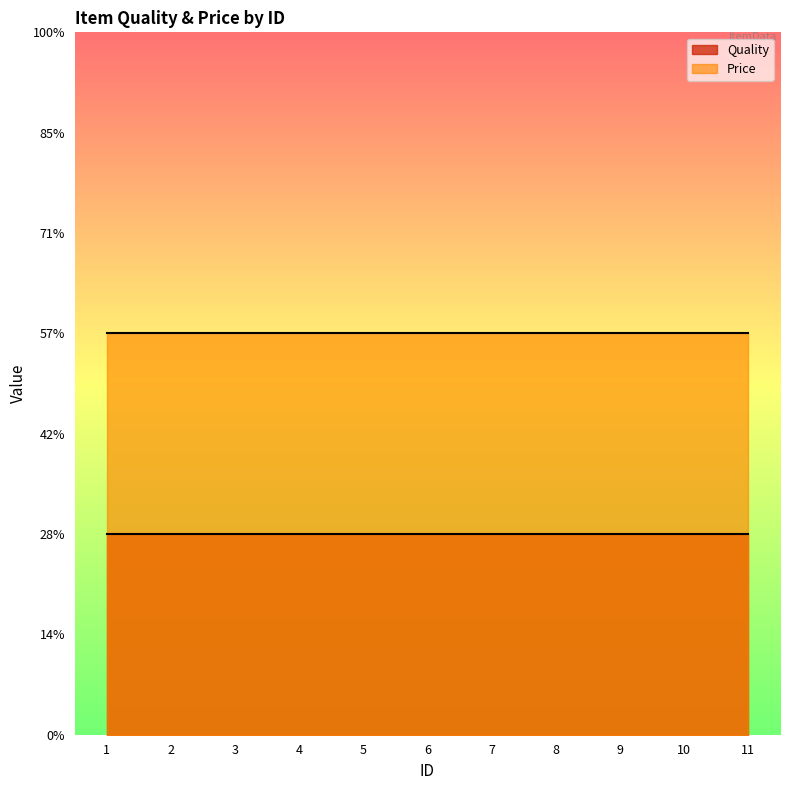

Rank the series by their maximum value, from lowest to highest.

Quality, Price